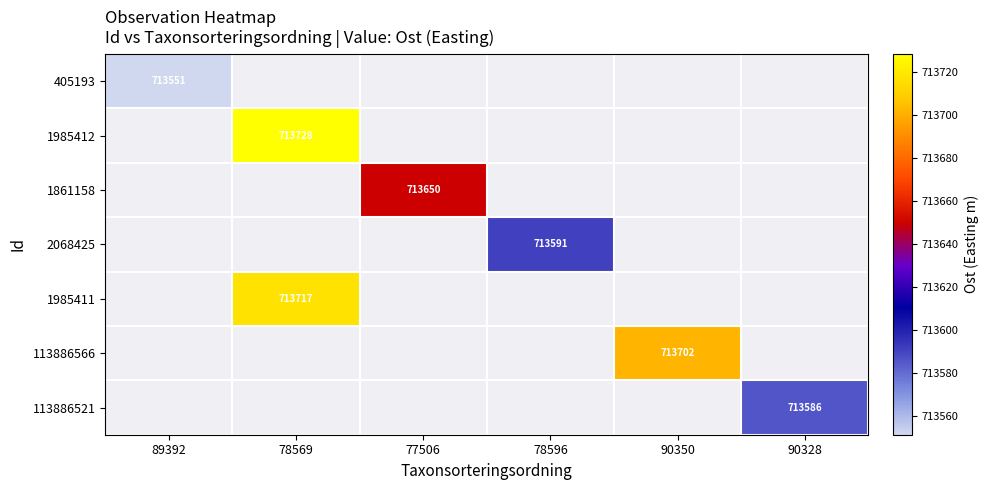

Between 89392 and 77506, which is larger?

77506